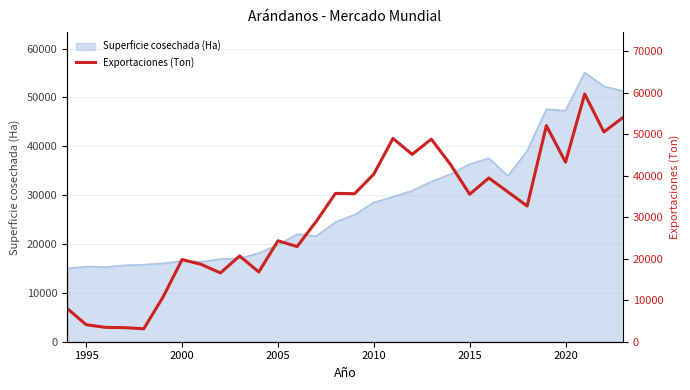

What is the minimum value shown in the chart?

3124.0